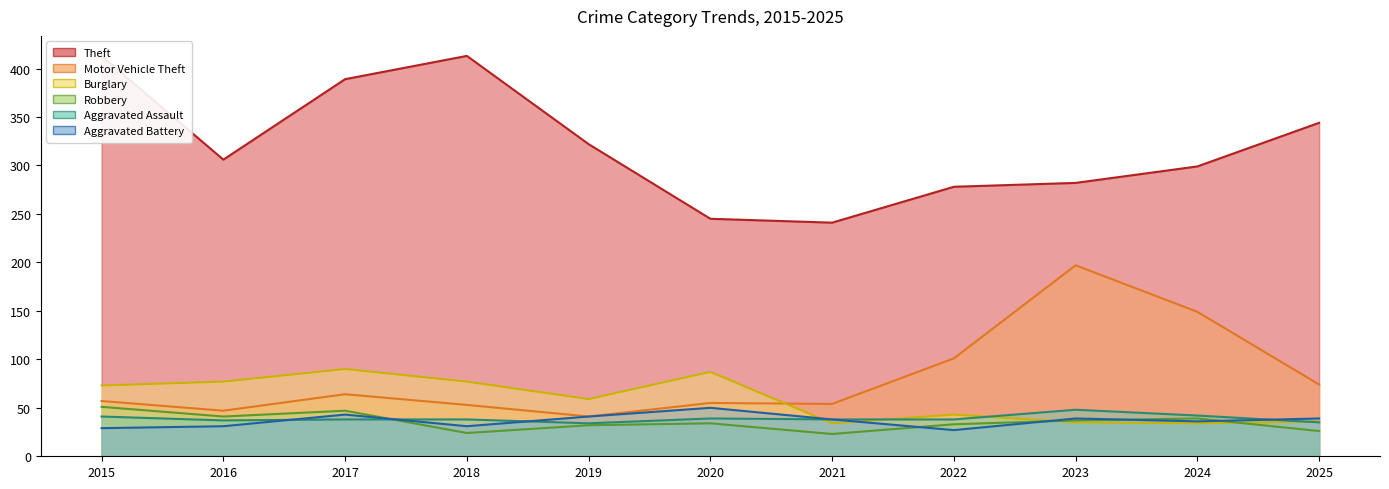

Which series has the widest spread of values?

Theft